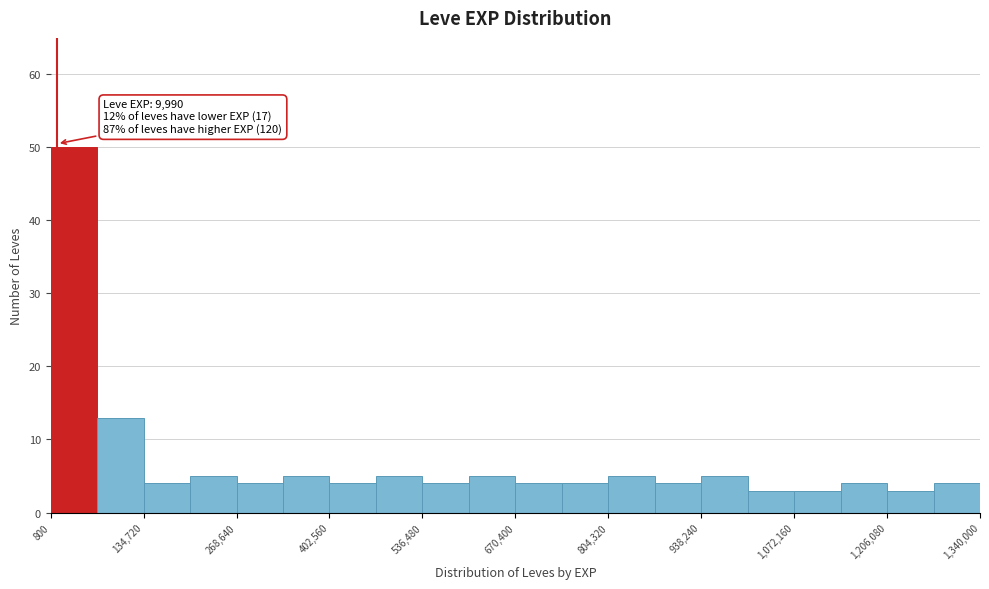

Around what value on the x-axis is the tallest bar? Give the approximate position of its centre, as read against the axis.

40000